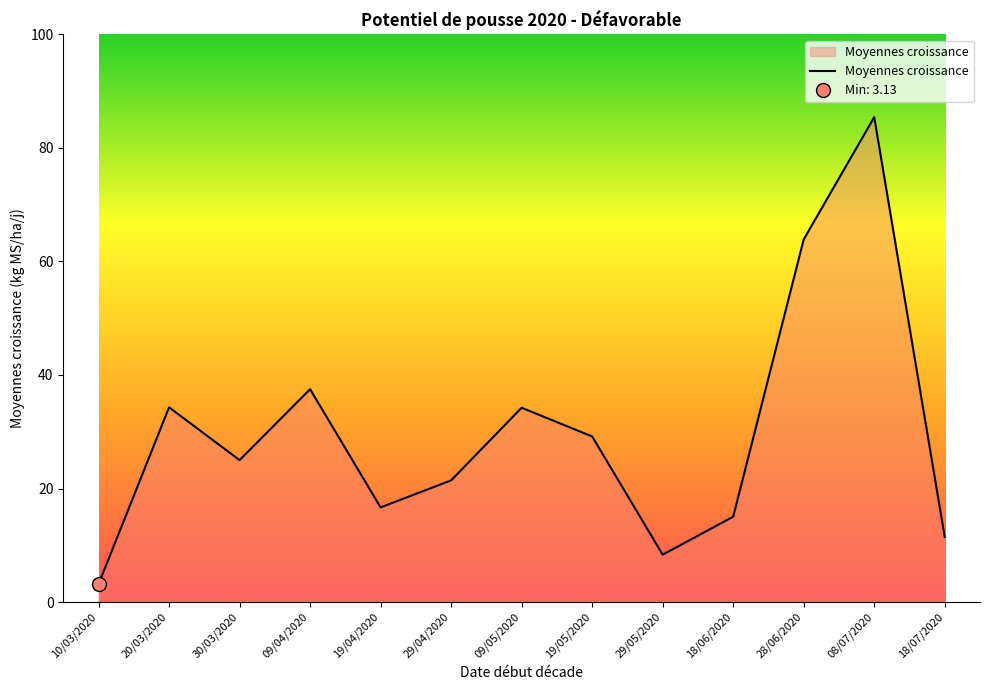

What is the sum of all values?

385.6